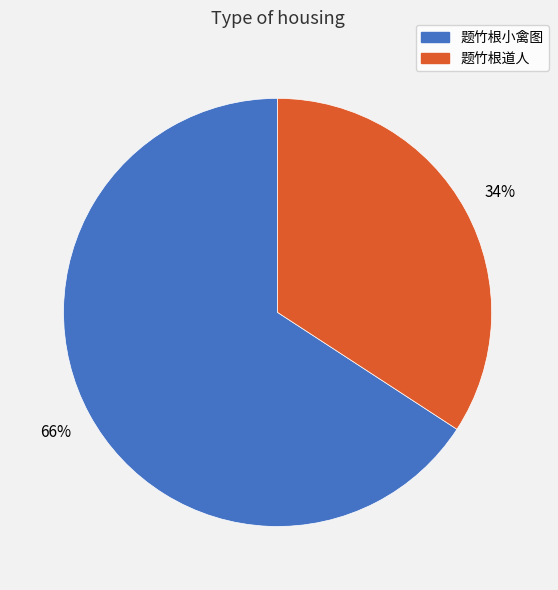

To the nearest percent, what is the difference between the 题竹根道人 and 题竹根小禽图 slice percentages?

32%